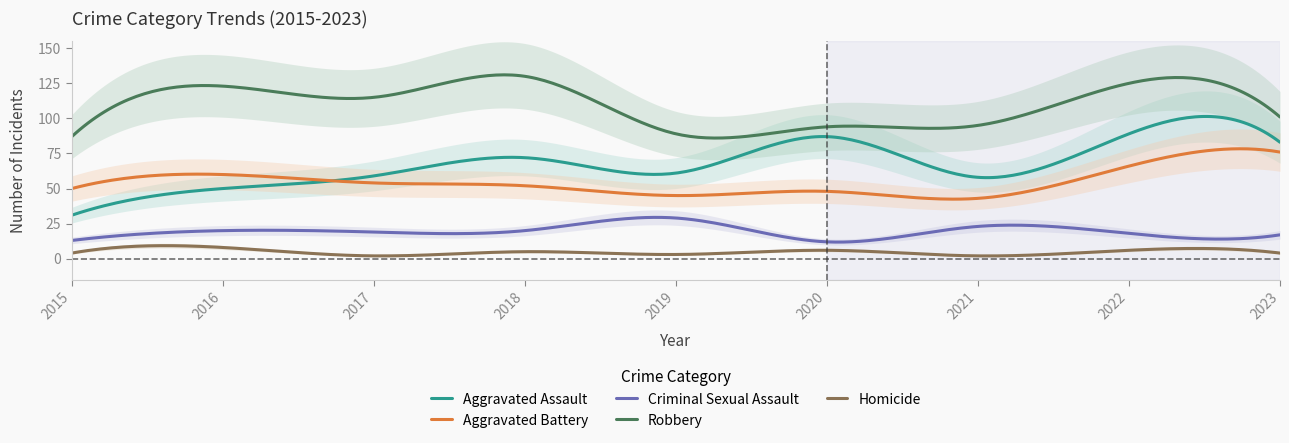

Which has a higher value, 2022 or 2023?

2022